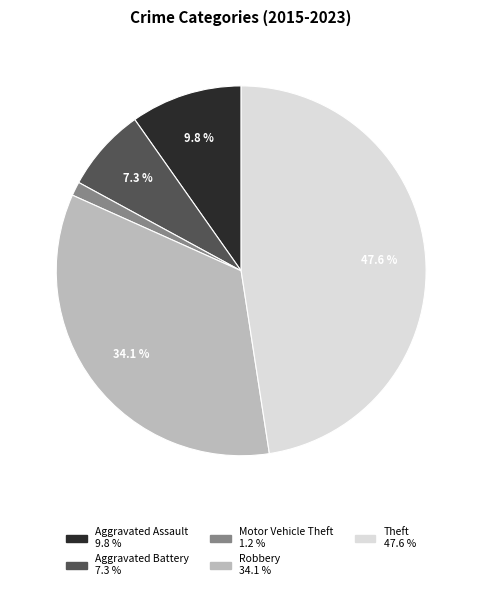

Which has a higher value, Robbery or Theft?

Theft